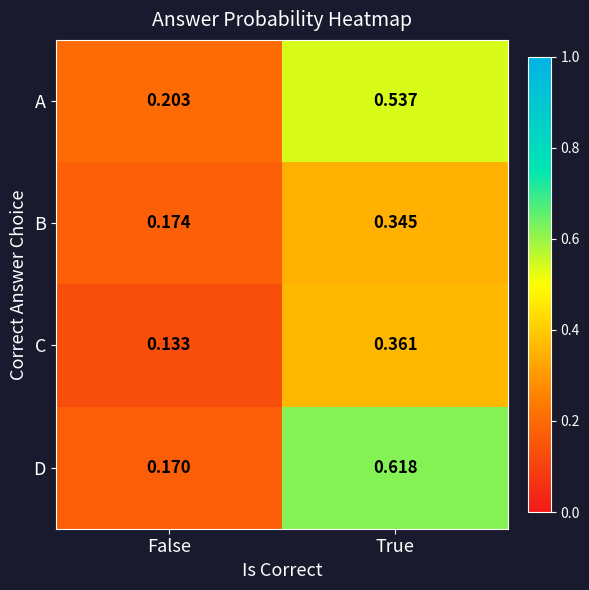

Between False and True, which series saw the biggest shift?

D